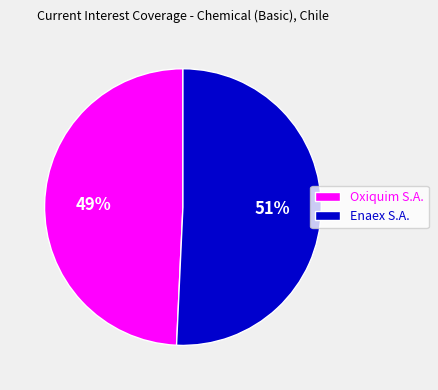

Between Oxiquim S.A. and Enaex S.A., which is larger?

Enaex S.A.